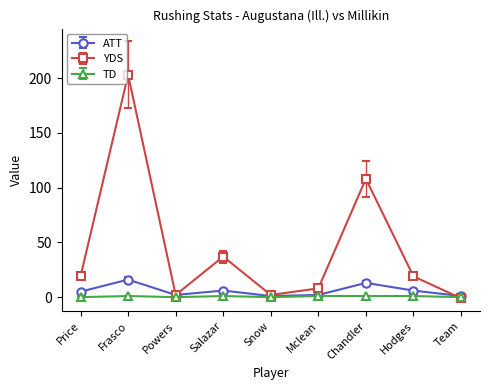

What are all the series names shown in the legend?

ATT, YDS, TD